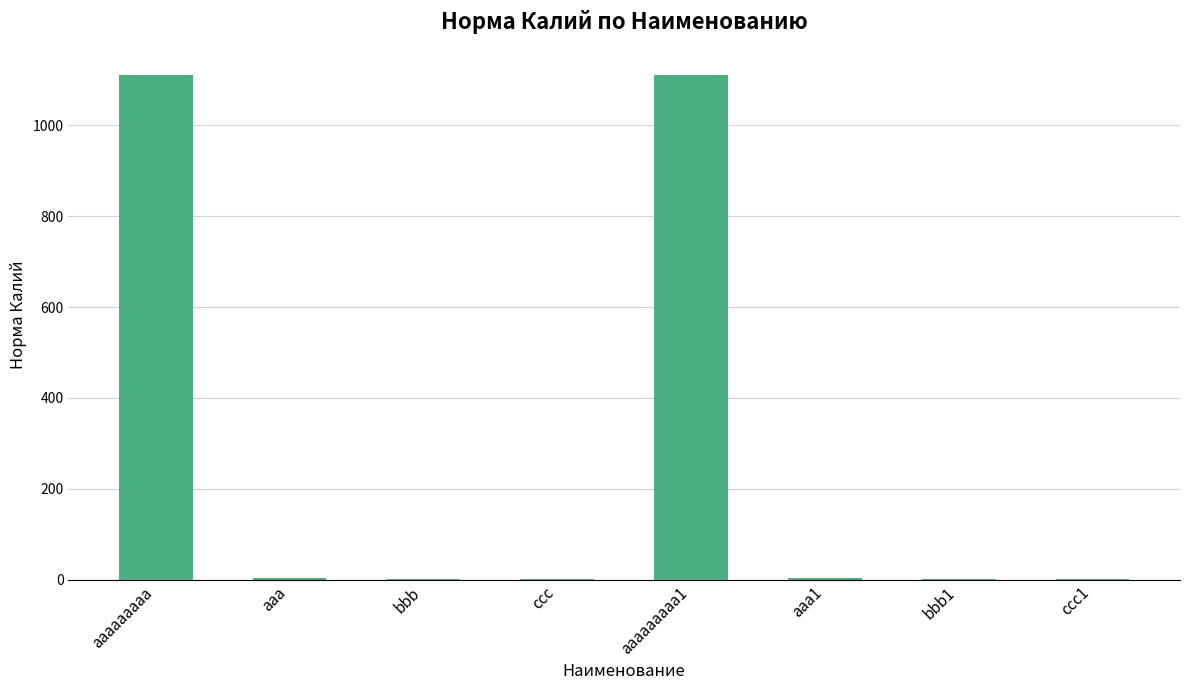

What is the sum of all values?

2232